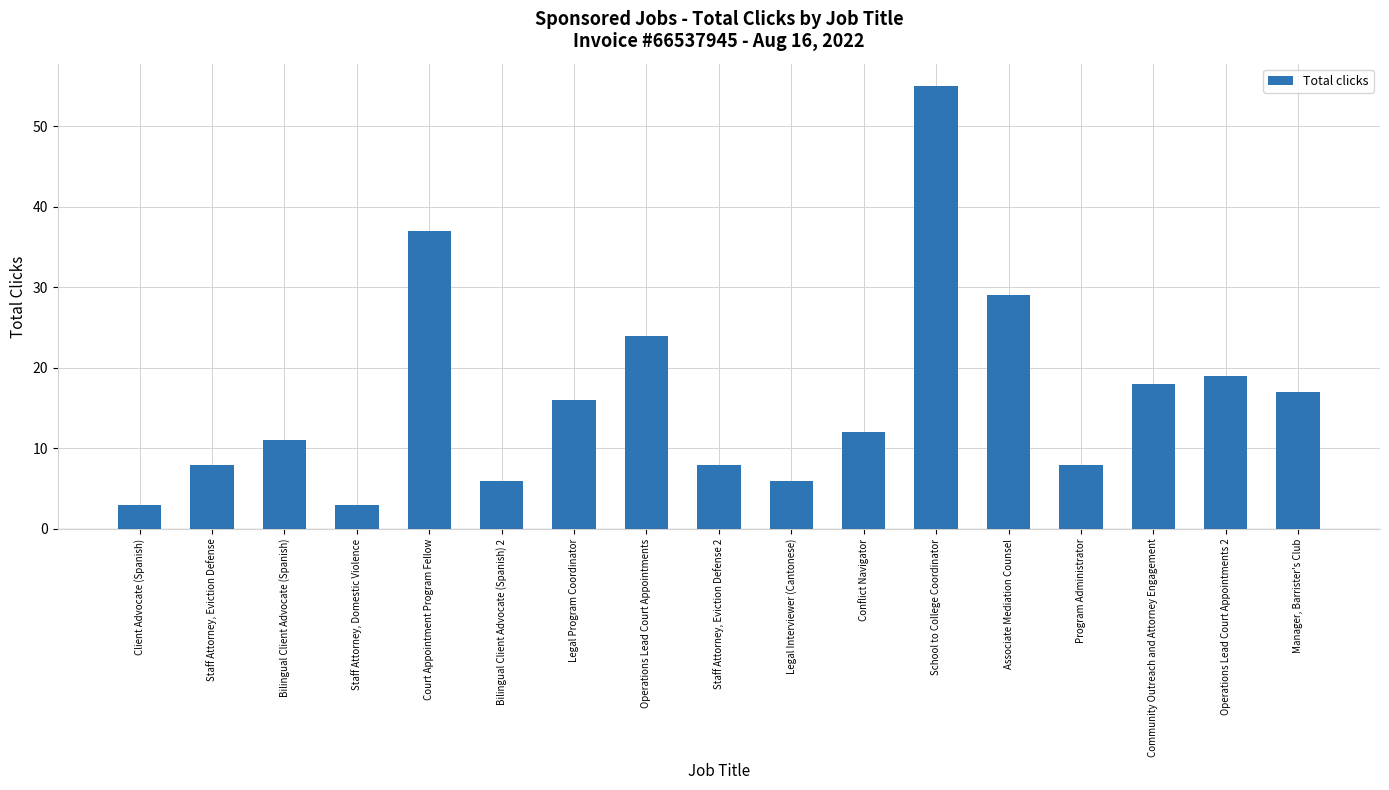

Approximately how many times larger is the value at Bilingual Client Advocate (Spanish) 2 compared to Court Appointment Program Fellow?

0.2